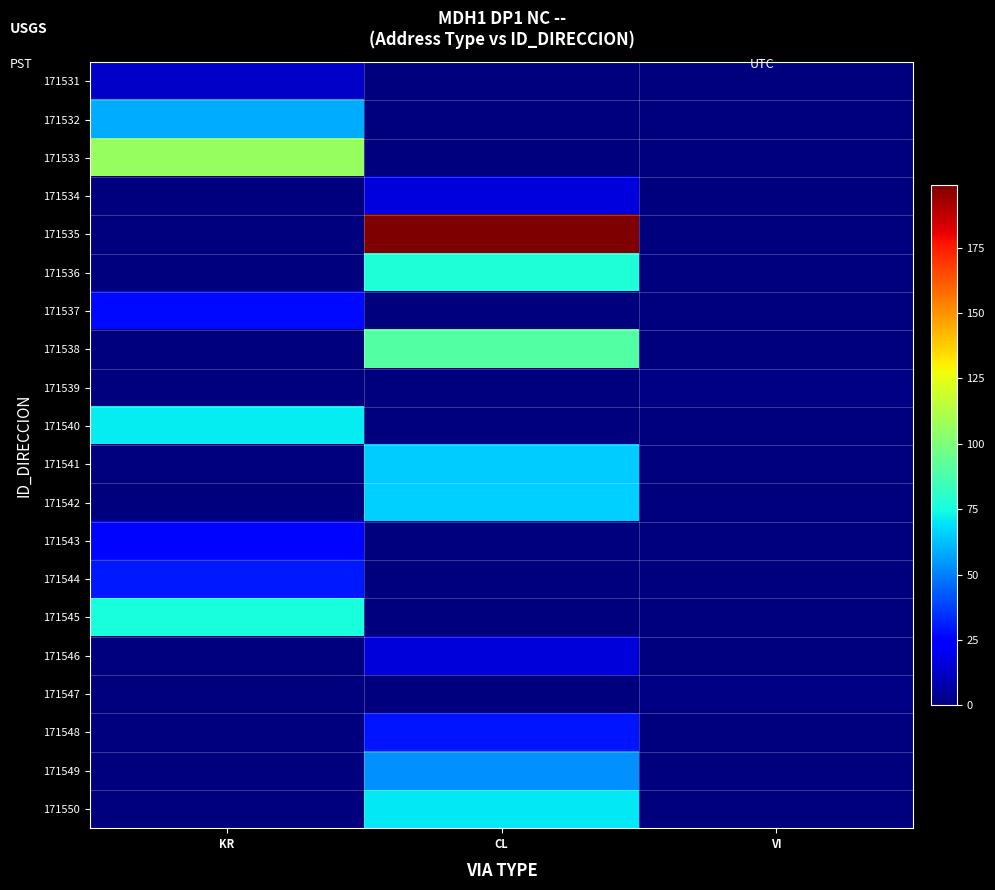

Rank the series by their maximum value, from highest to lowest.

171535, 171533, 171538, 171536, 171545, 171540, 171550, 171542, 171541, 171532, 171549, 171544, 171548, 171537, 171543, 171534, 171546, 171531, 171539, 171547